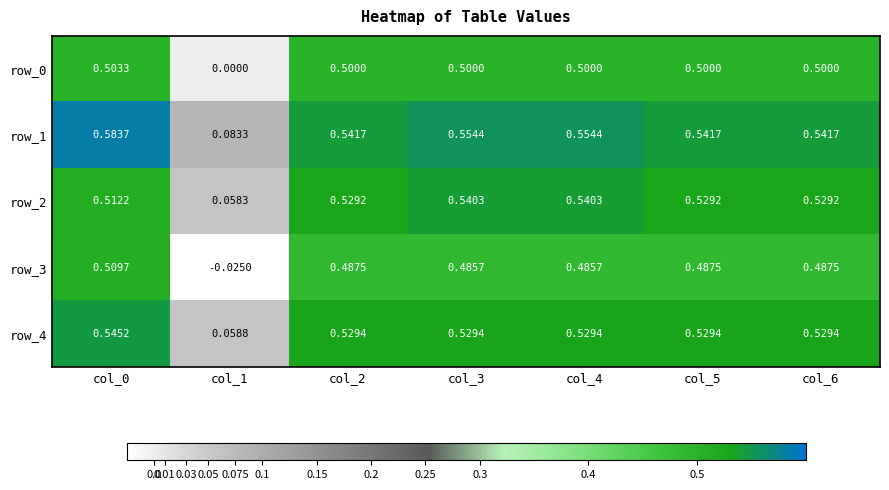

Where is row_2 nearest to the value 0?

col_1